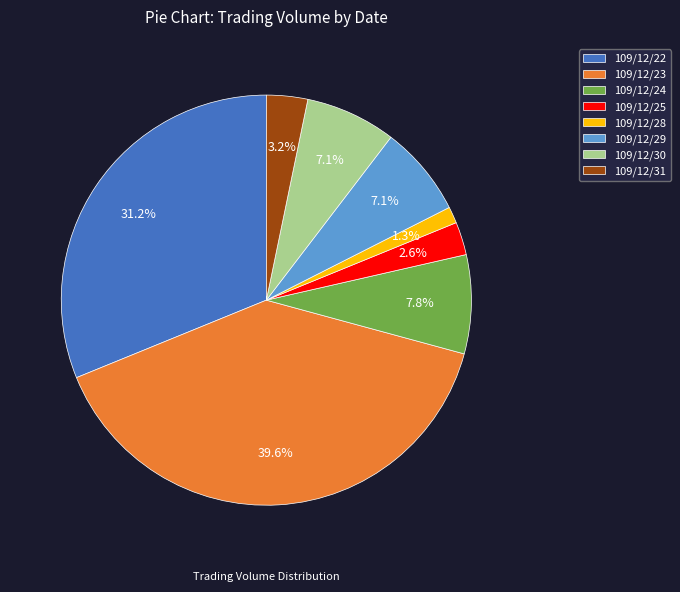

To the nearest percent, what percentage of the pie is 109/12/30?

7%